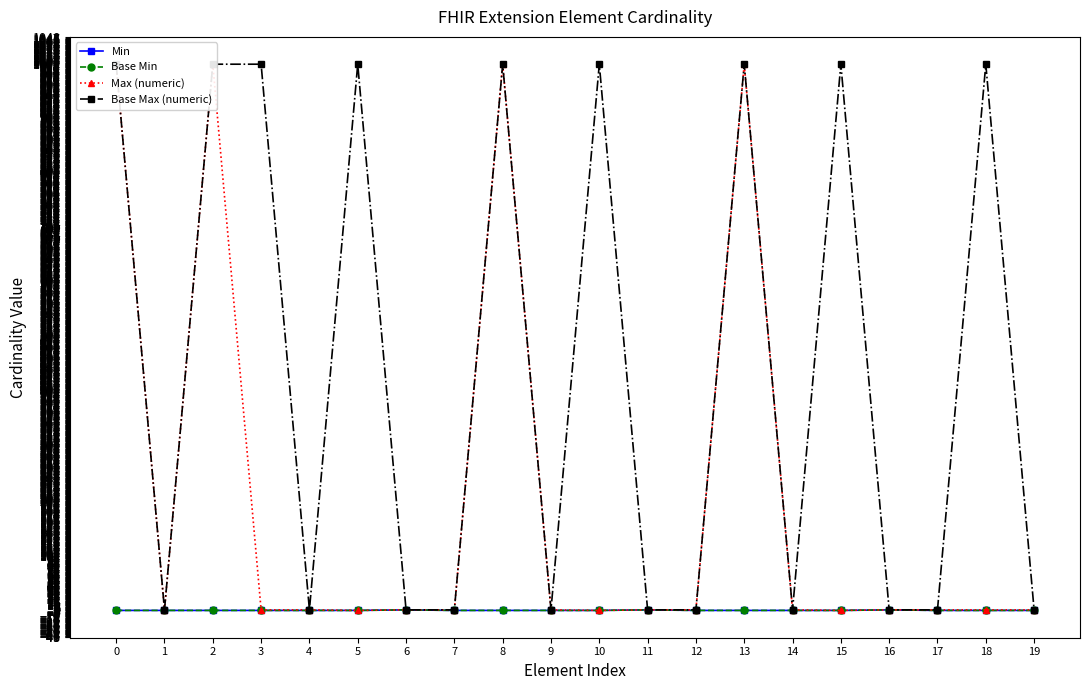

What is the value of the Max (numeric) point at the 7th from the left?

1